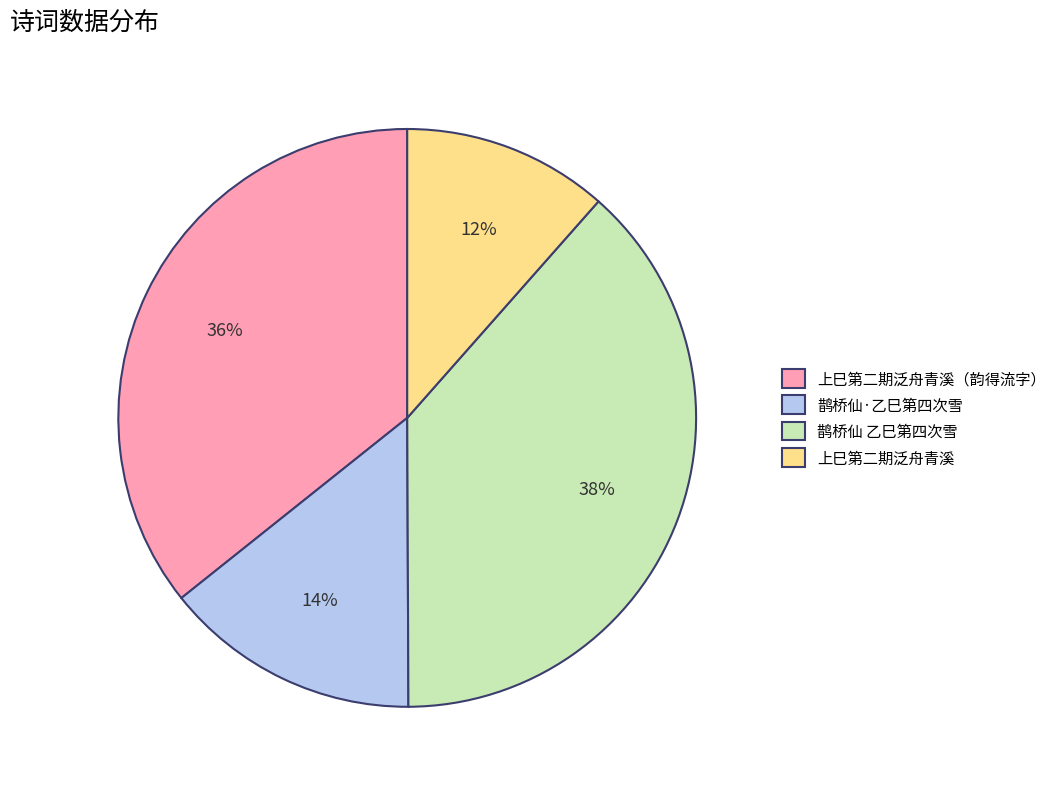

Do 鹊桥仙 乙巳第四次雪 and 上巳第二期泛舟青溪（韵得流字） together represent more than half of the pie?

Yes